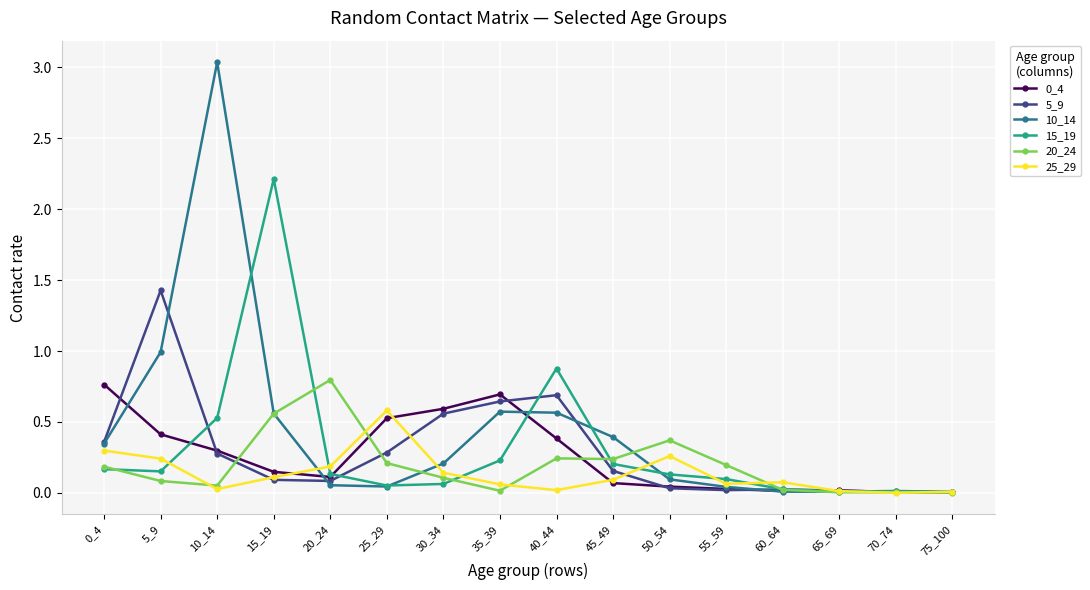

Which series has the widest spread of values?

10_14